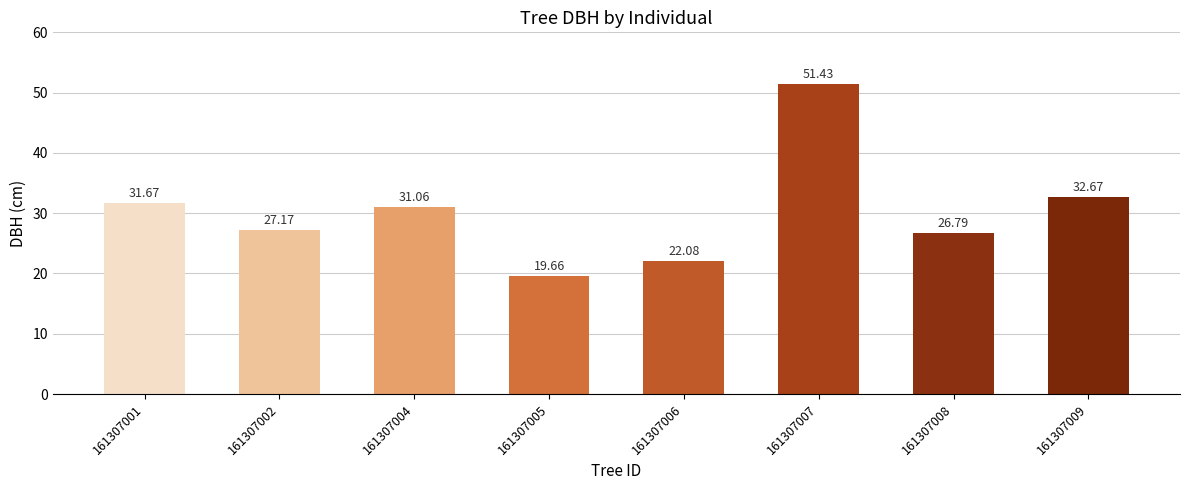

Does the chart contain stacked bars?

No